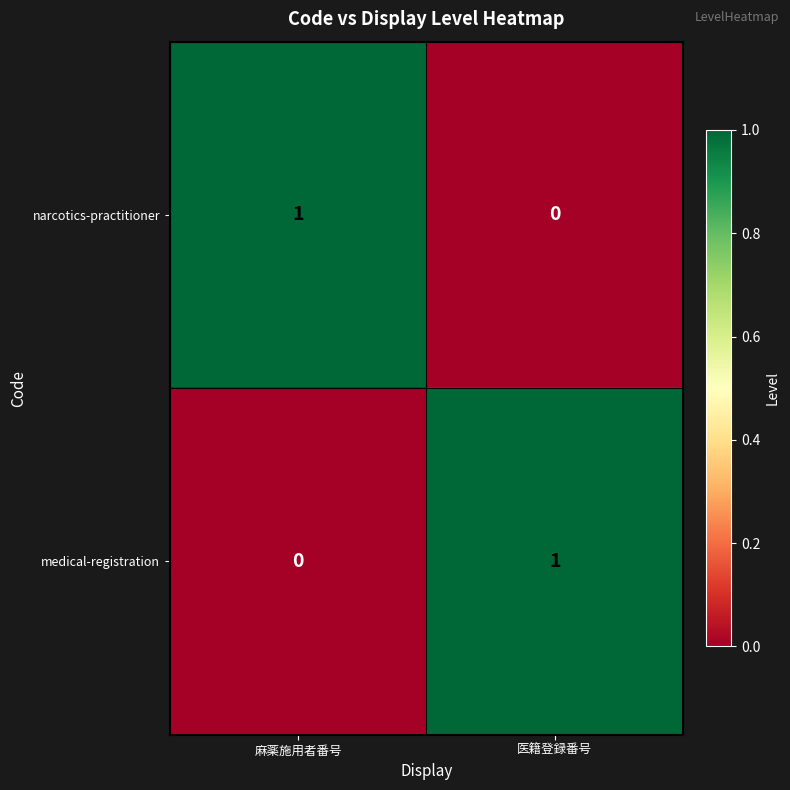

At which label does narcotics-practitioner reach its peak?

麻薬施用者番号